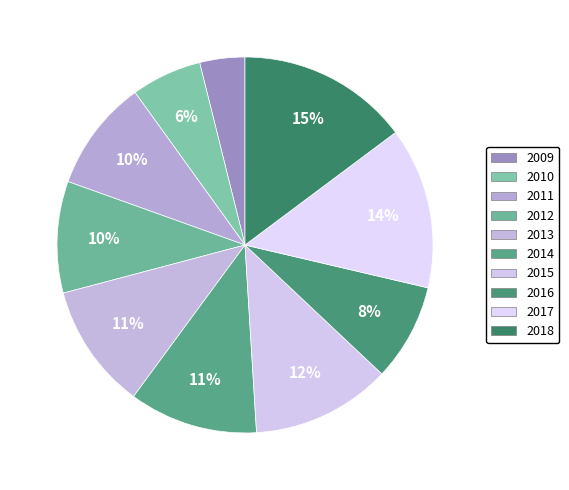

Rank the categories by value from highest to lowest.

2018, 2017, 2015, 2014, 2013, 2012, 2011, 2016, 2010, 2009